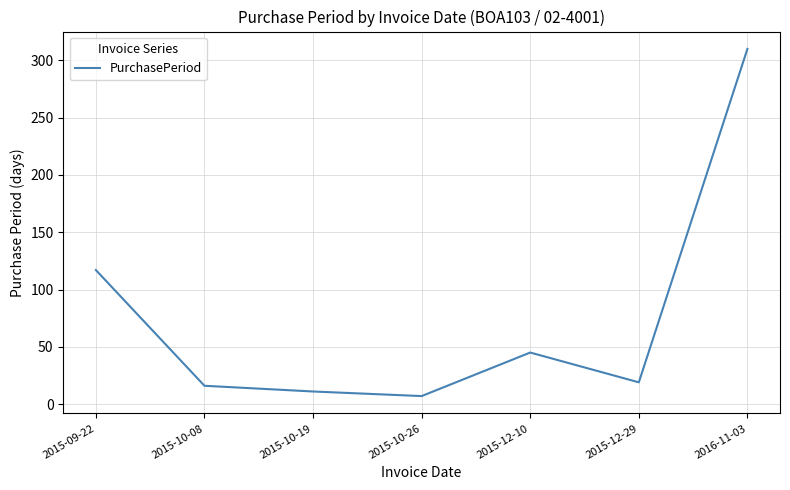

Read the value at 2015-10-19, to the nearest 10.

10